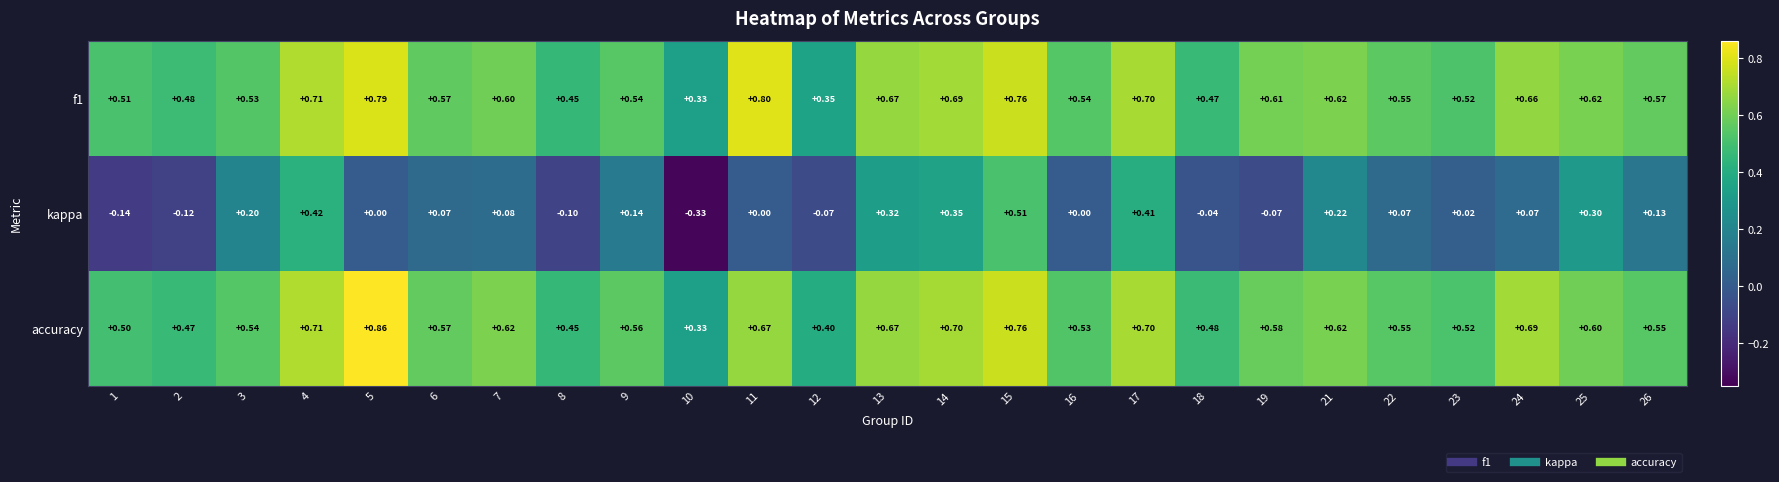

Which series has the widest spread of values?

kappa